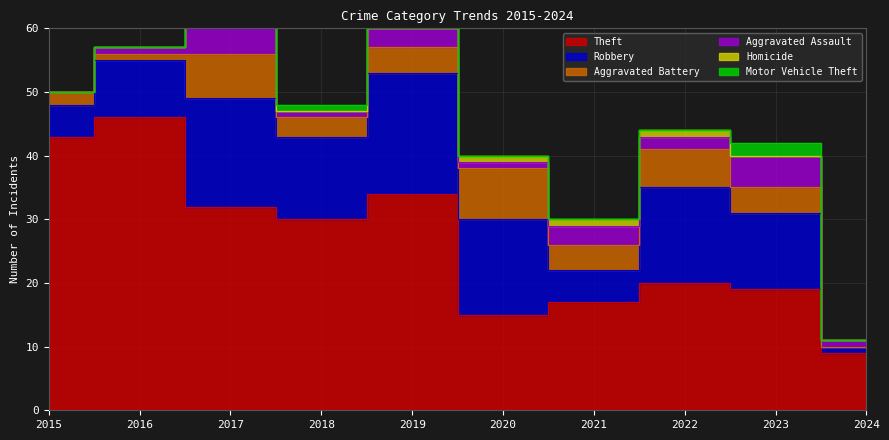

True or false: Homicide and Robbery cross at least once.

False